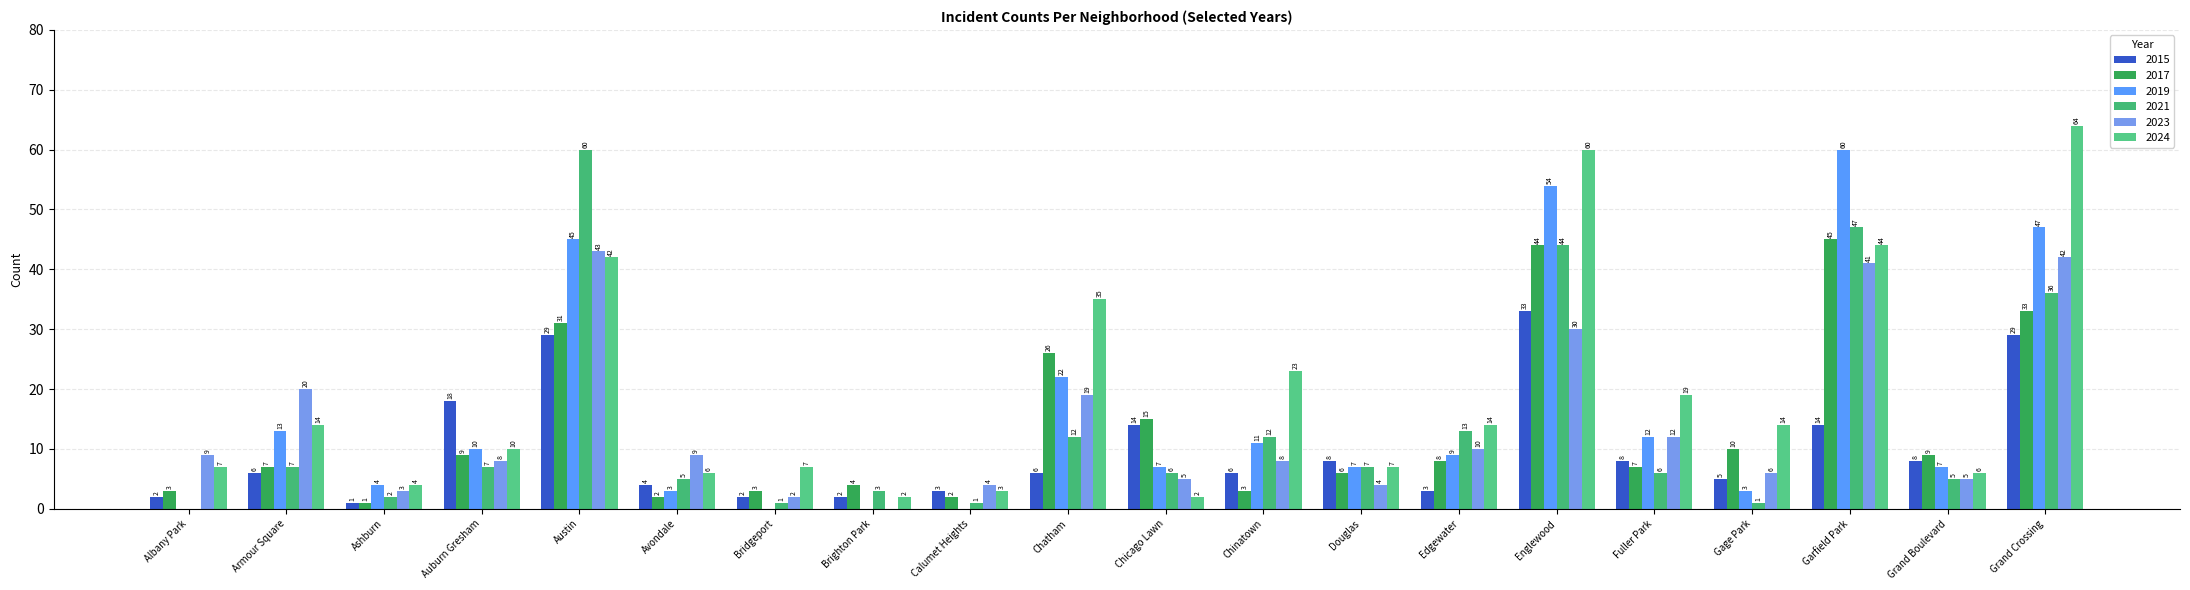

At which label is 2015 closest to 17?

Auburn Gresham